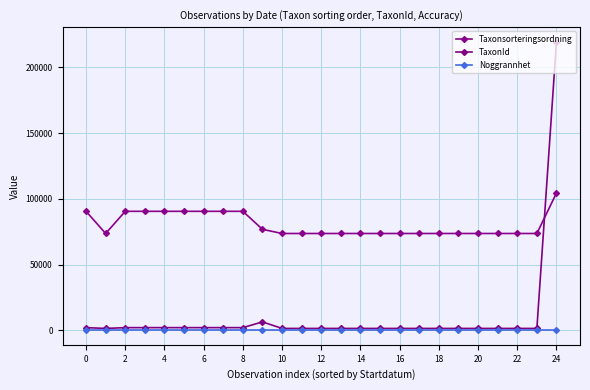

What is the greatest value displayed?

219686